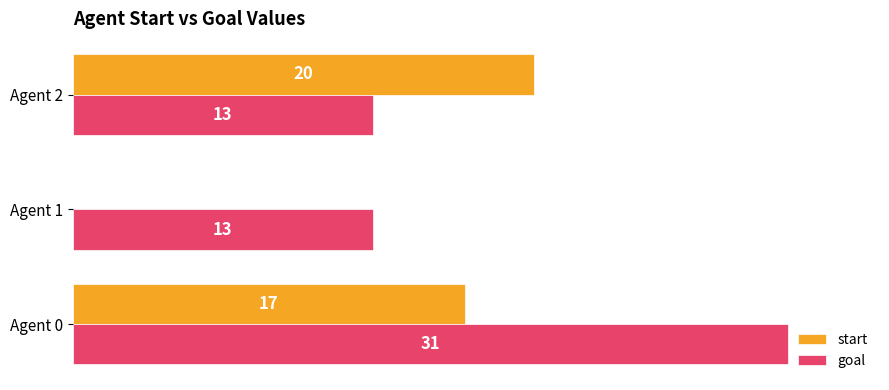

What is the highest value of the start series?

20